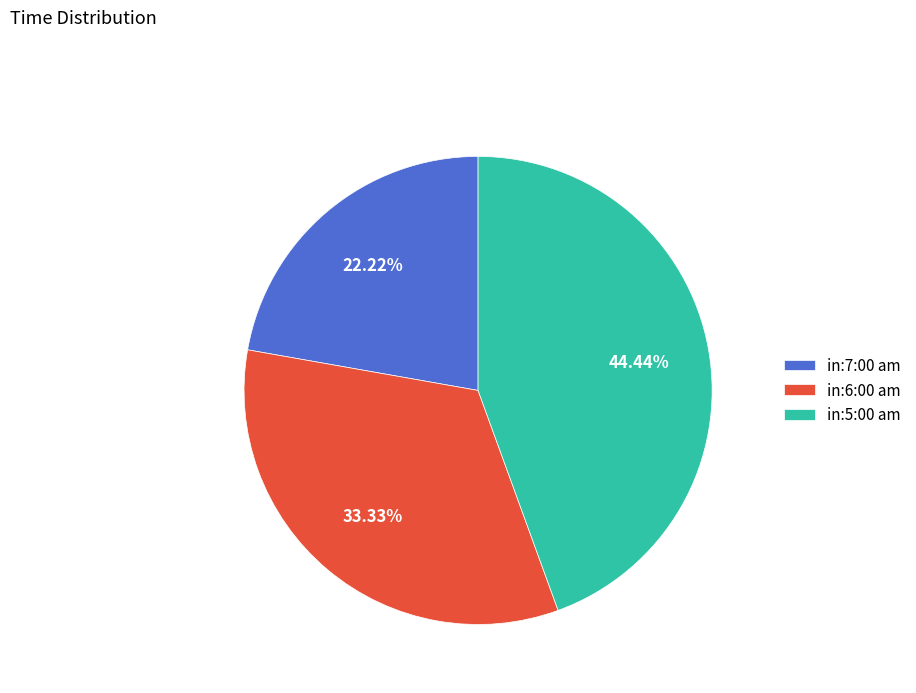

To the nearest percent, what is the difference between the in:6:00 am and in:5:00 am slice percentages?

11%